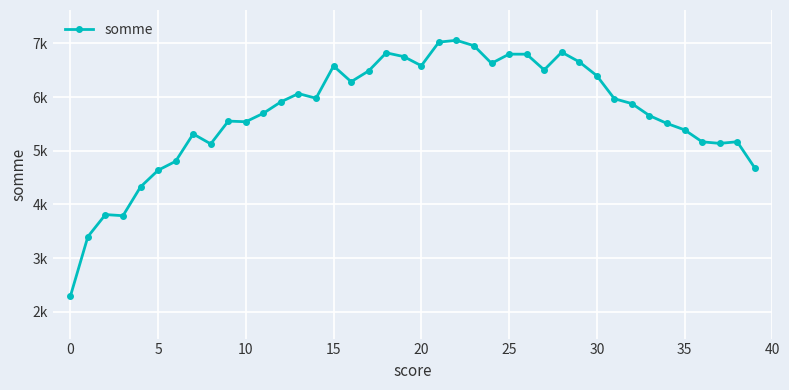

Reading left to right, extract all data points from this chart.

2287	3400	3811	3790	4327	4637	4804	5314	5128	5553	5541	5699	5912	6066	5979	6580	6287	6489	6826	6755	6585	7025	7059	6958	6630	6801	6800	6507	6837	6657	6399	5970	5879	5655	5509	5390	5167	5138	5168	4681